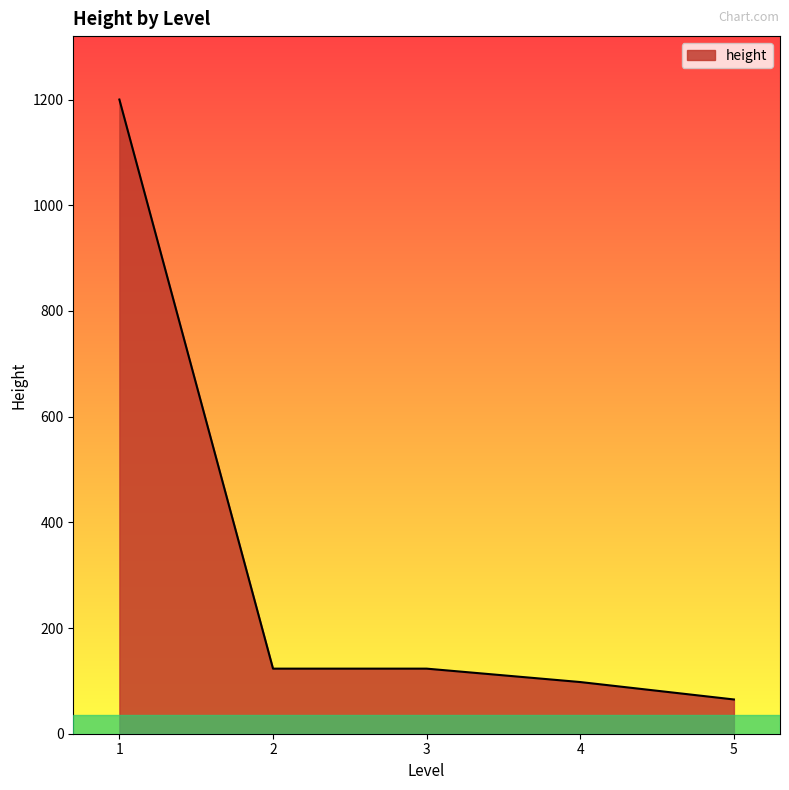

What is the average value?

321.8